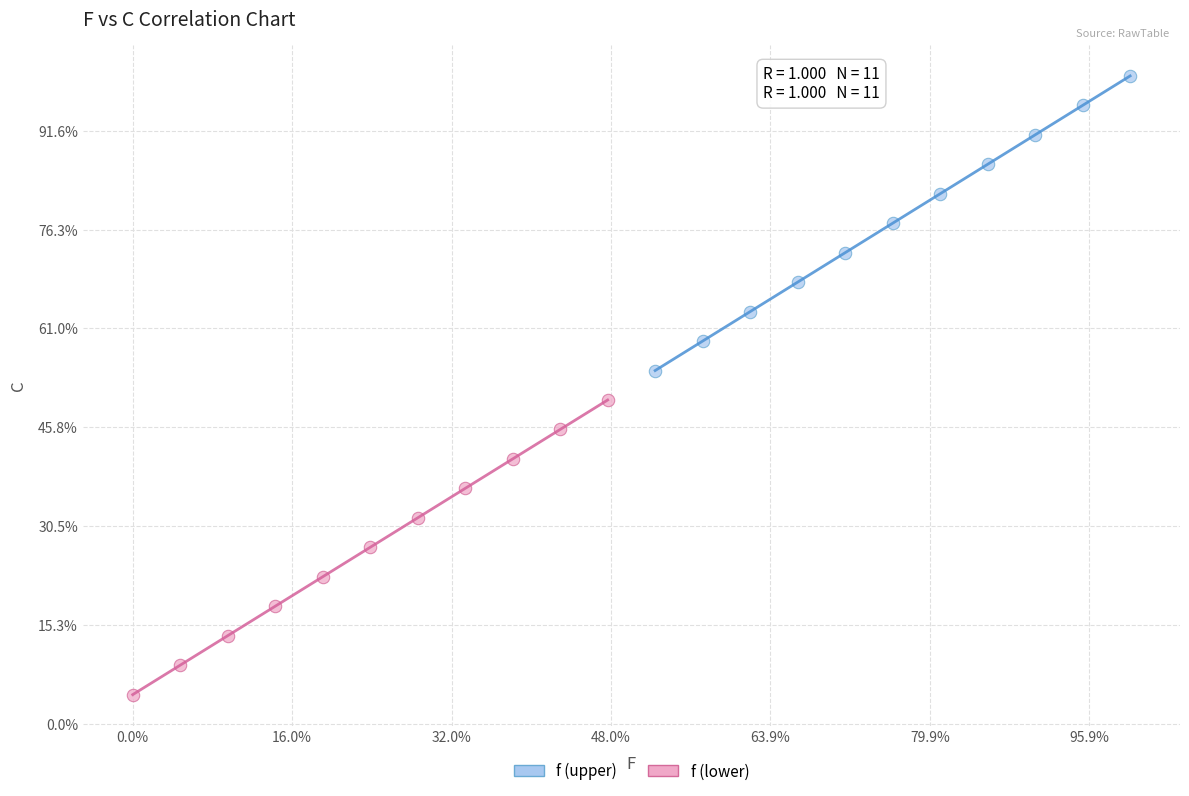

What are all the series names shown in the legend?

f (upper), f (lower)